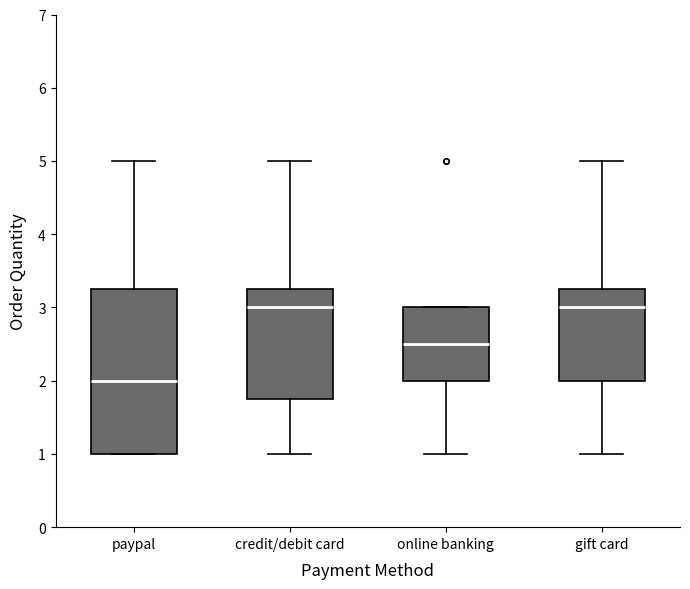

Reading left to right, read every box against the y-axis: the position of its median line, the range the box covers, and the ends of its whiskers. The values are not printed on the chart, so give them approximately, as read against the axis.

paypal: median 2.0, box 1.0 to 3.3, whiskers 1.0 to 5.0
credit/debit card: median 3.0, box 1.8 to 3.3, whiskers 1.0 to 5.0
online banking: median 2.5, box 2.0 to 3.0, whiskers 1.0 to 3.0
gift card: median 3.0, box 2.0 to 3.3, whiskers 1.0 to 5.0